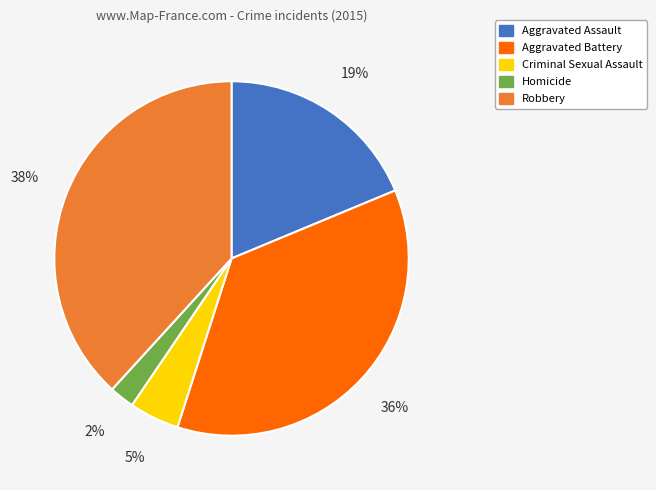

To the nearest percent, what percentage of the pie is Homicide?

2%